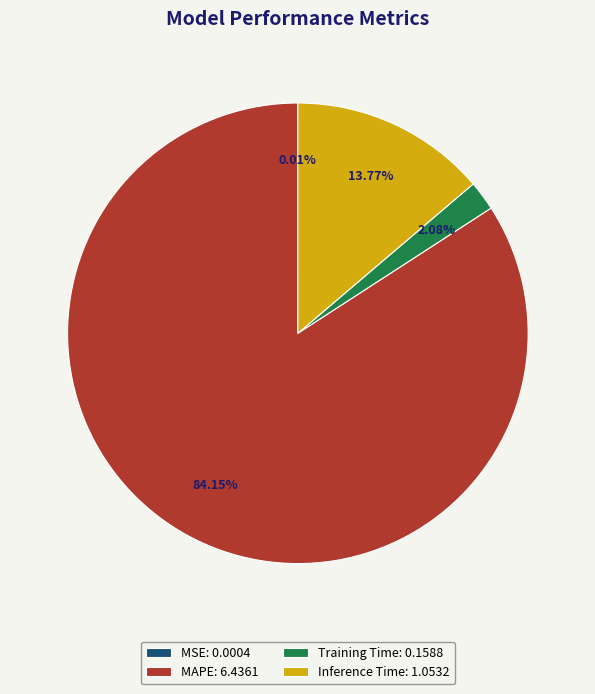

Does any single category account for the majority?

Yes